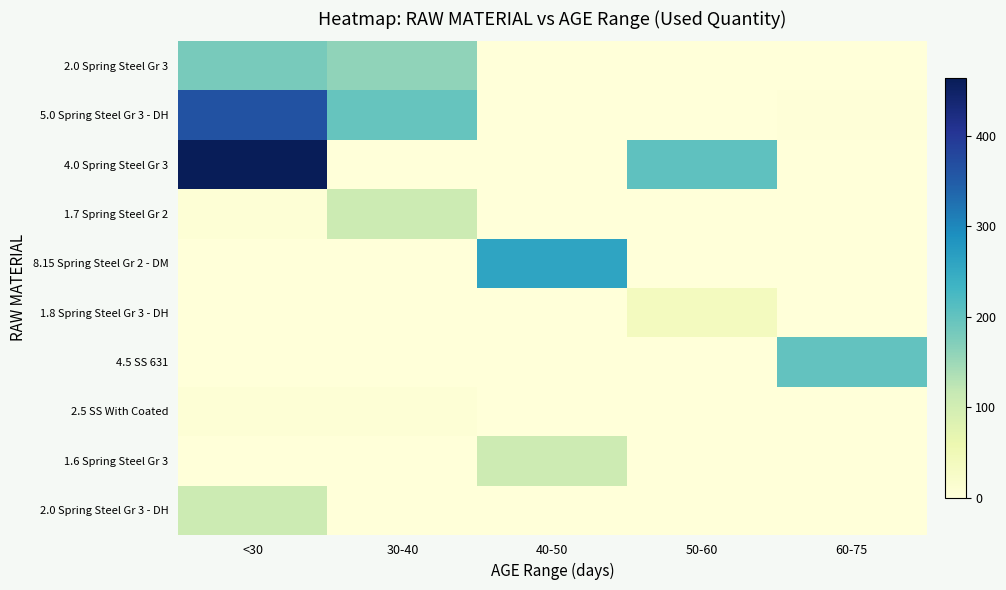

What is the spread (max minus min) of values at 30-40?

195.7